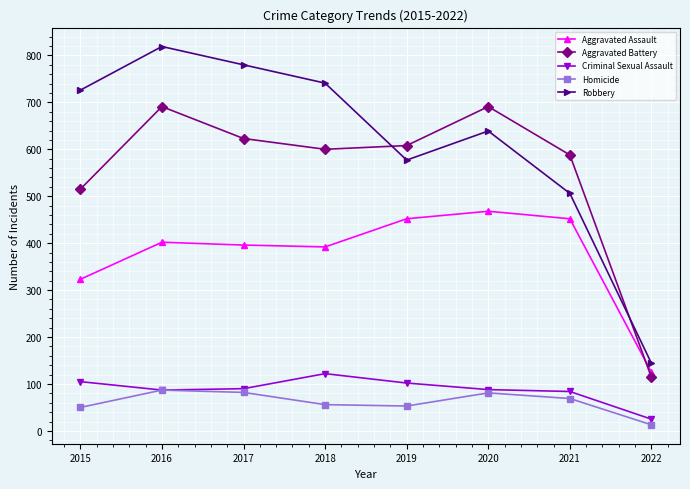

List the series in order of their peak value, highest first.

Robbery, Aggravated Battery, Aggravated Assault, Criminal Sexual Assault, Homicide